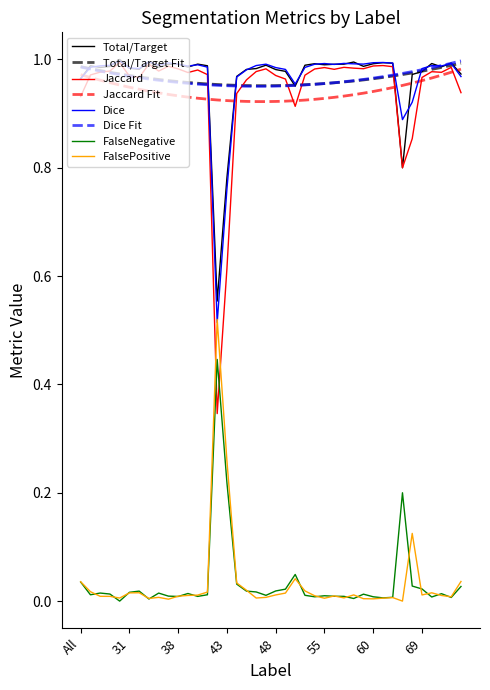

True or false: Jaccard and FalsePositive intersect in this chart.

True